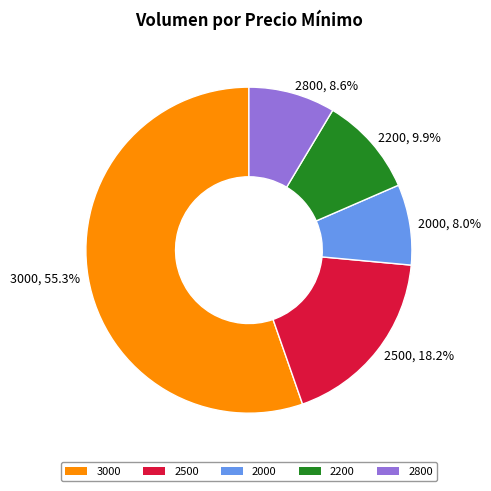

Approximately how many times larger is the value at 2000, 8.0% compared to 2200, 9.9%?

0.8